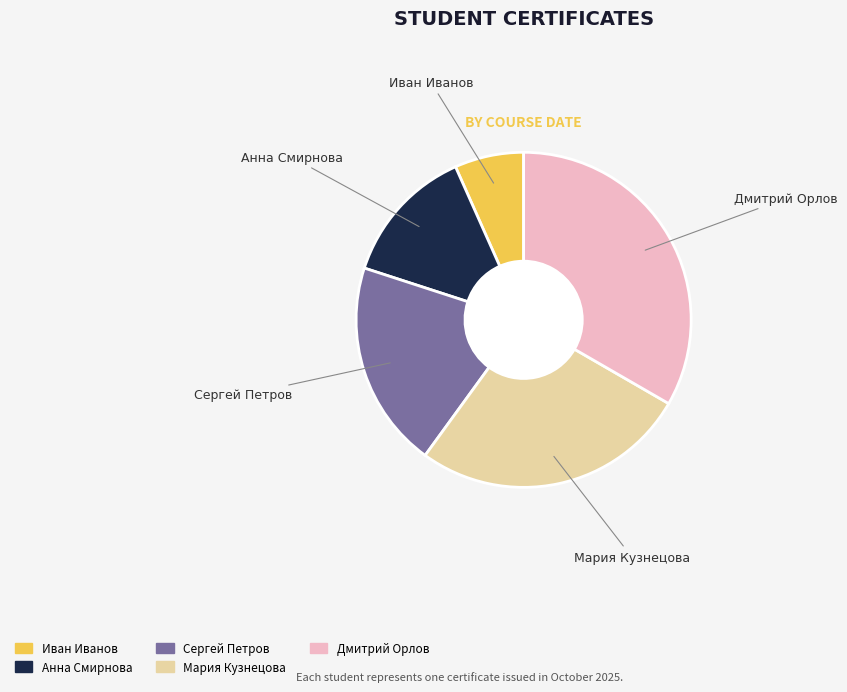

Count the number of slices in the pie.

5